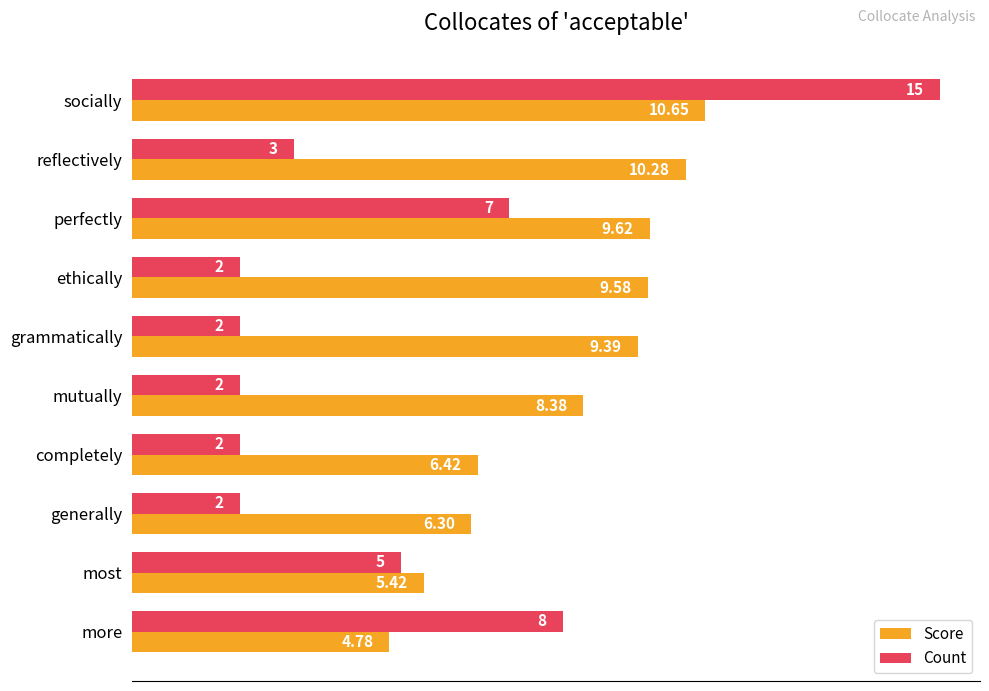

Where is Count nearest to the value 8?

more